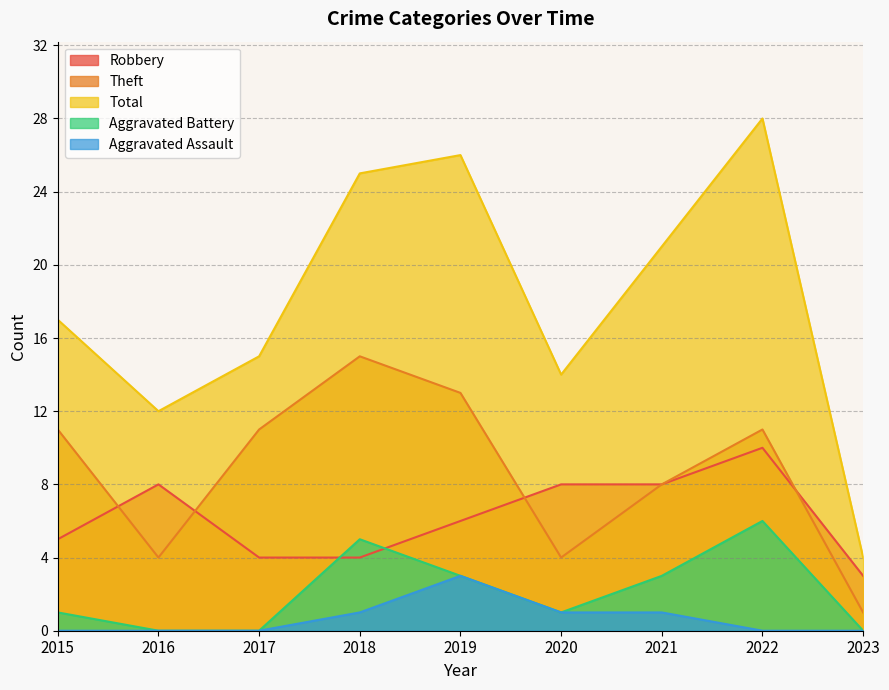

How many times do Theft and Robbery cross each other?

4